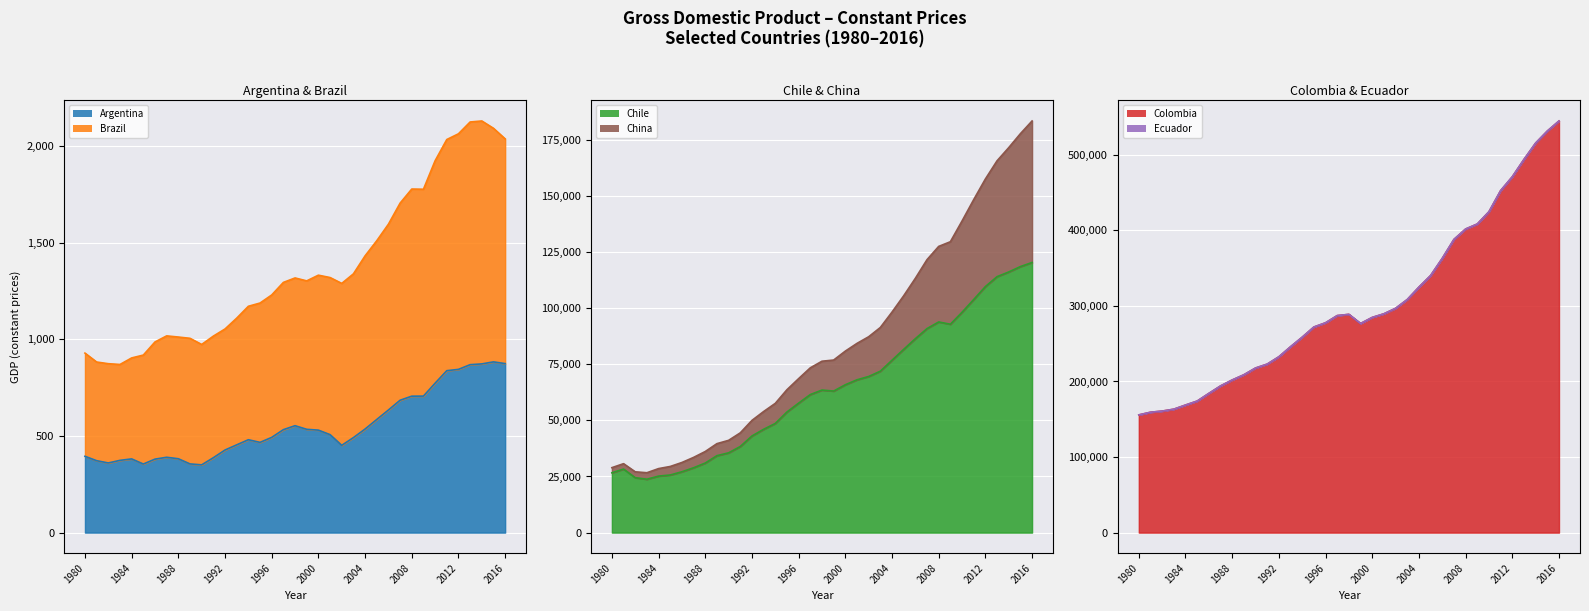

Which category has the lowest value in the Brazil series?

1983